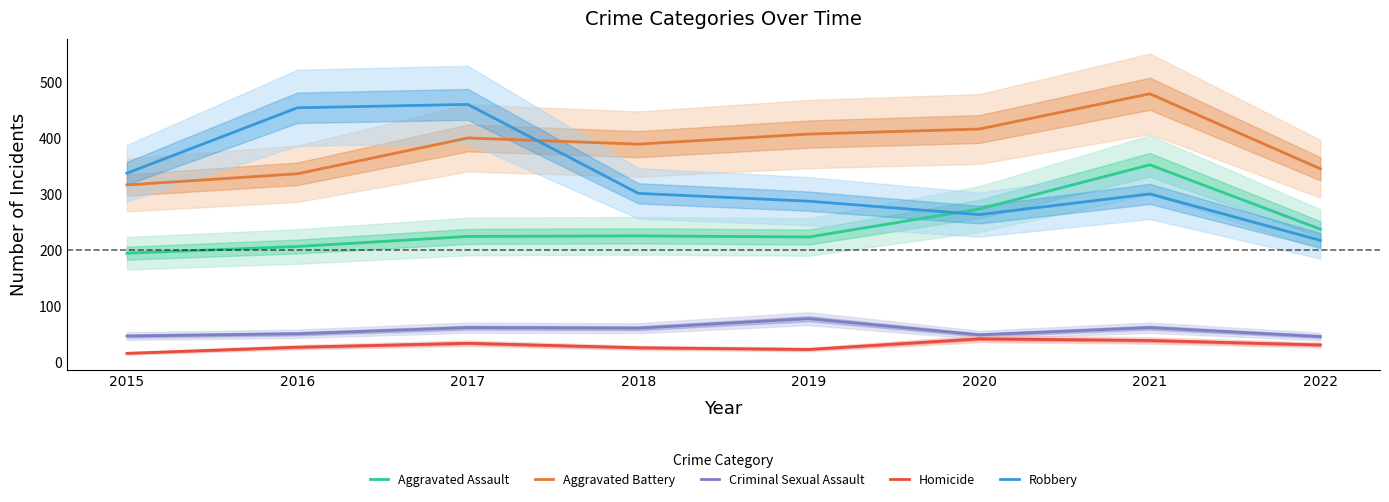

True or false: Criminal Sexual Assault has more than 2 interior local peaks.

True